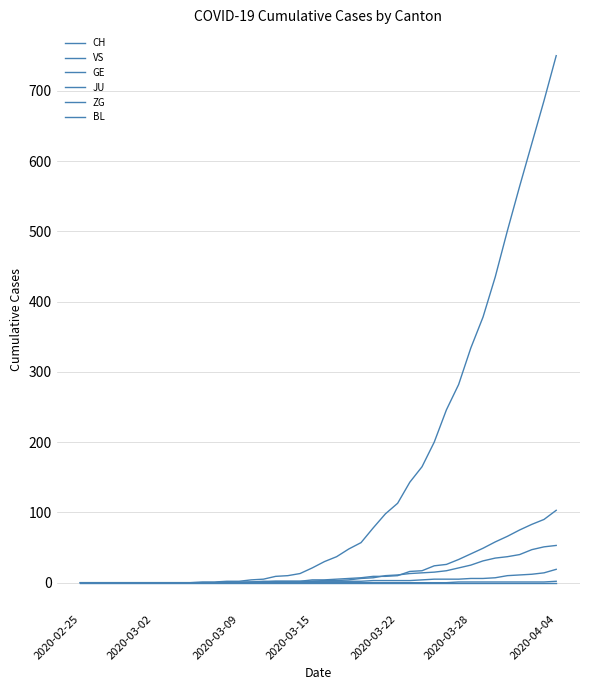

How many lines are shown in the chart?

6